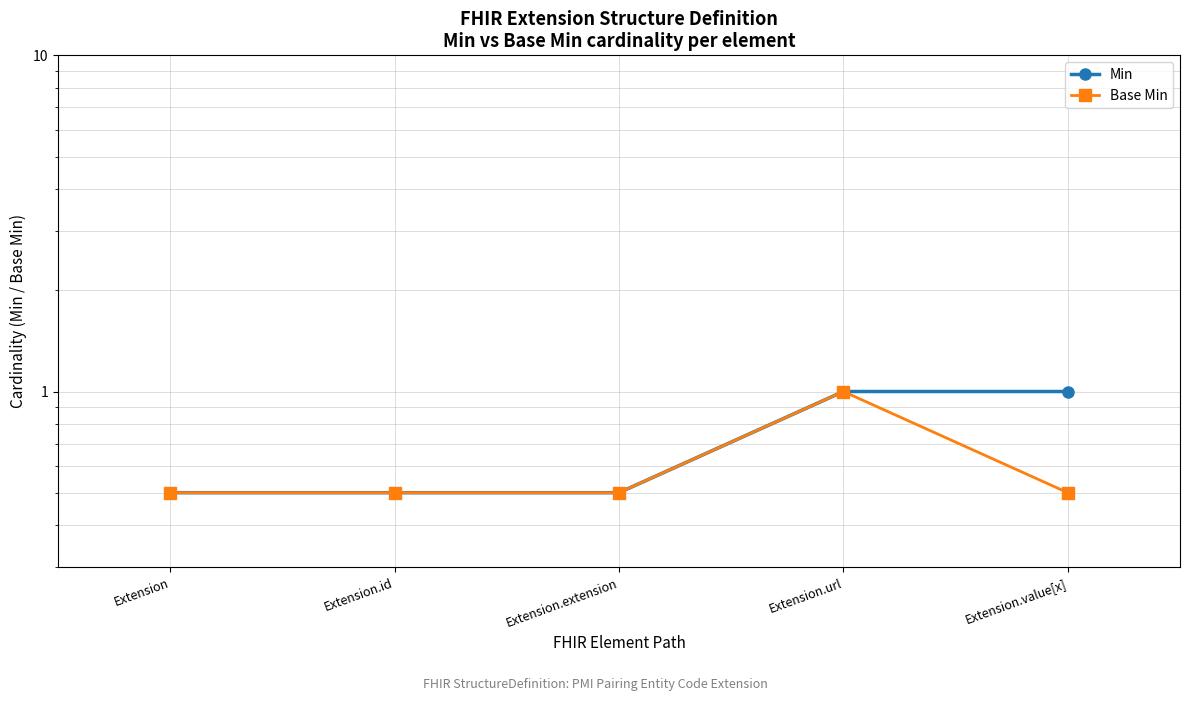

List the labels in order of Min value, smallest first.

Extension, Extension.id, Extension.extension, Extension.url, Extension.value[x]